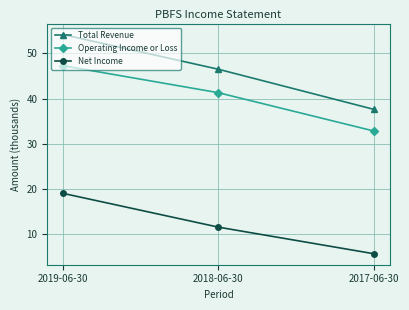

Which series has the largest total across all categories?

Total Revenue